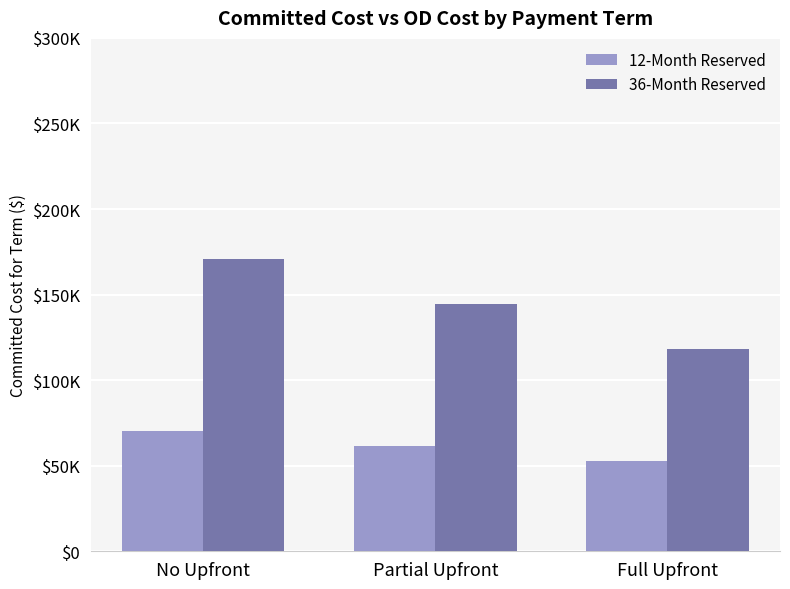

Are the bars grouped side by side (vs. stacked)?

Yes